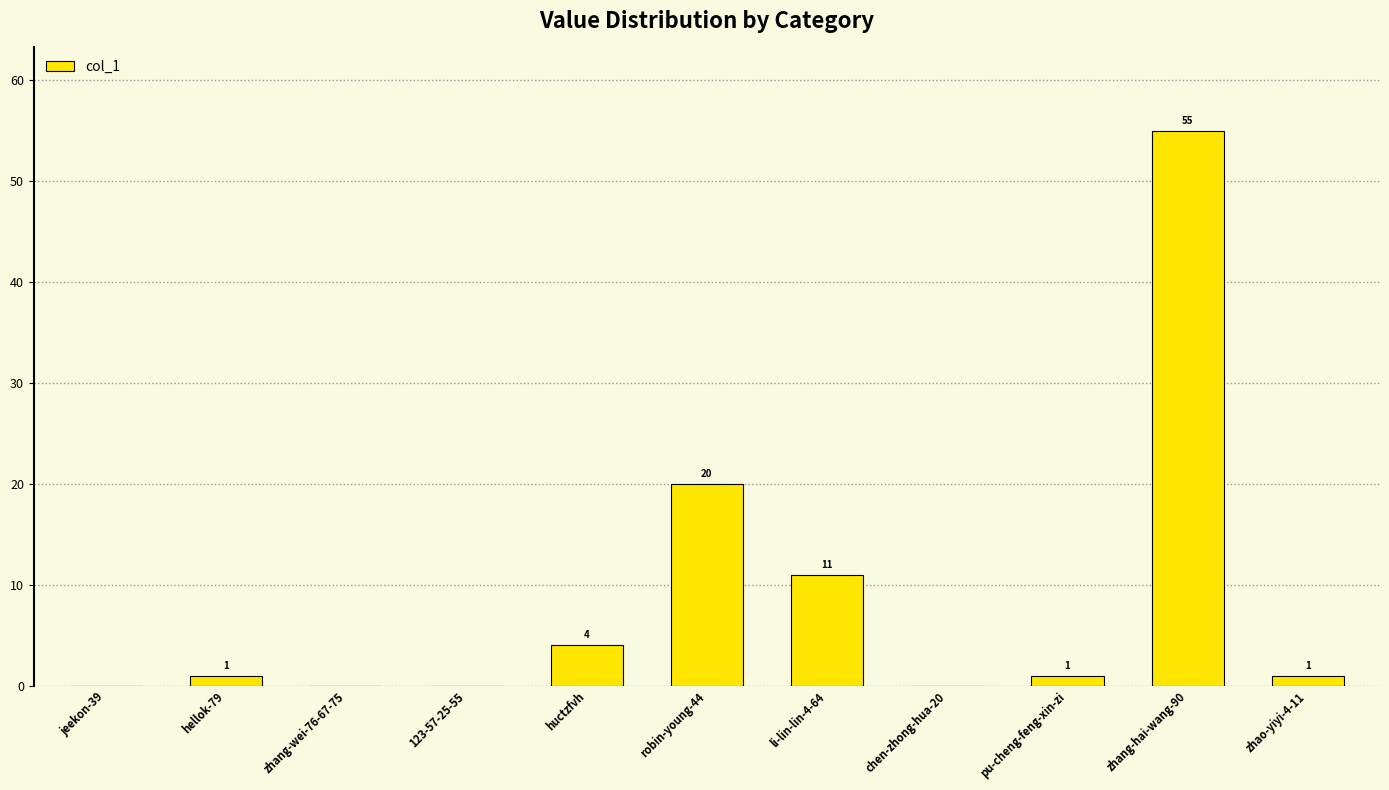

At which label is the value closest to 27?

robin-young-44